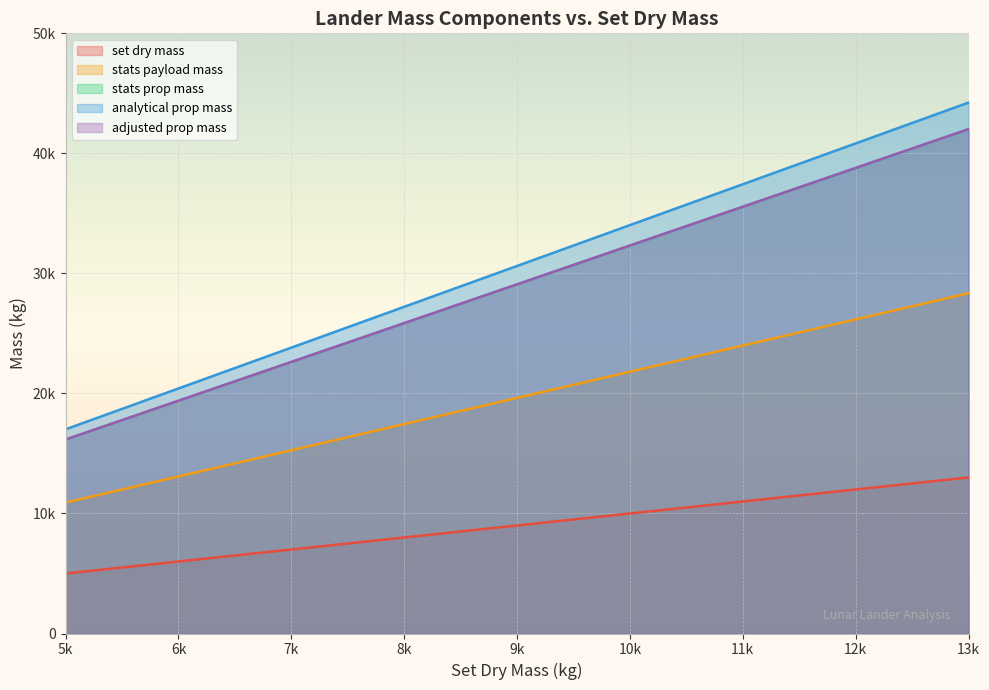

Does the chart display data point markers on the line(s)?

No